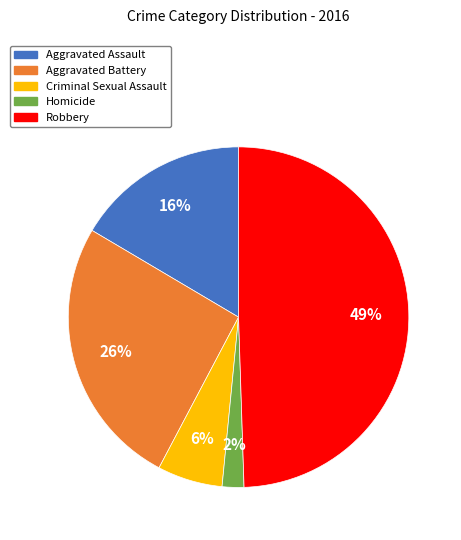

Is it true that Criminal Sexual Assault is 18% of the pie?

False